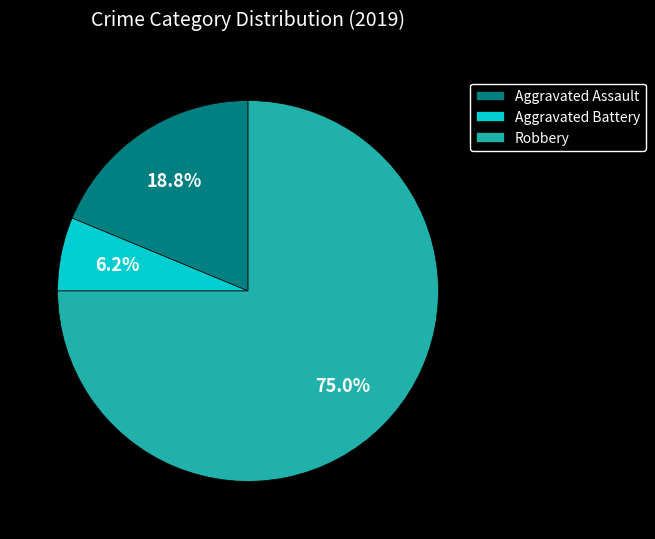

Which slice represents more than half of the pie?

Robbery